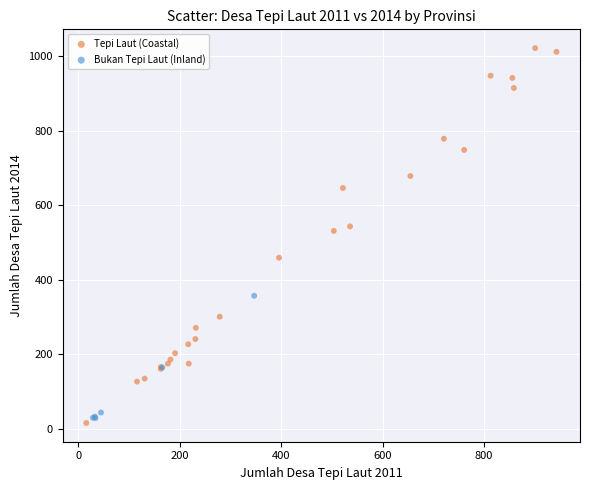

Which series has the largest Y range (max minus min)?

Tepi Laut (Coastal)